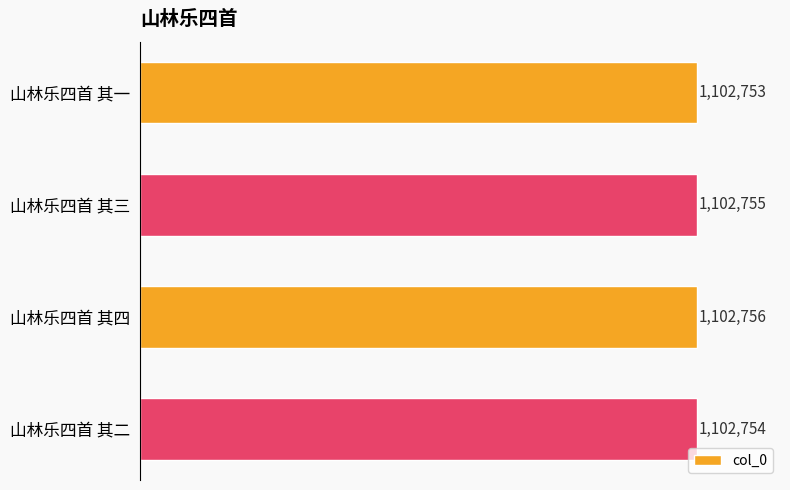

Does the chart contain any negative values?

No